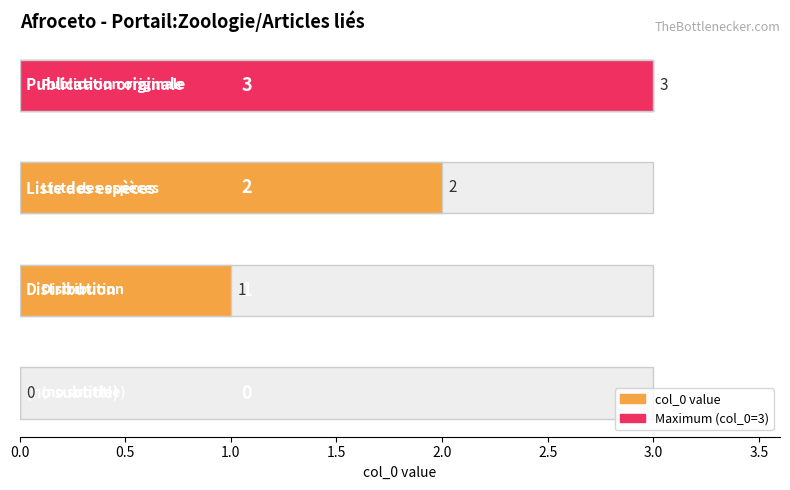

Reading left to right, extract all data points from this chart.

0	1	2	3